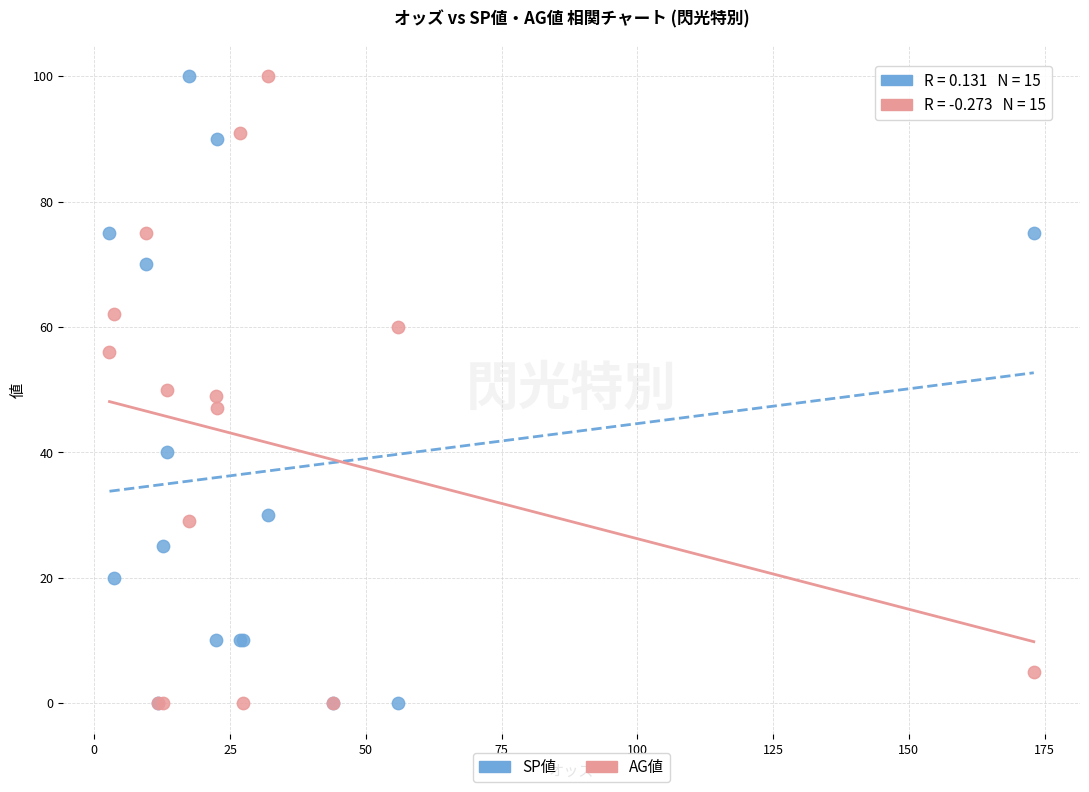

What are all the series names shown in the legend?

SP値, AG値